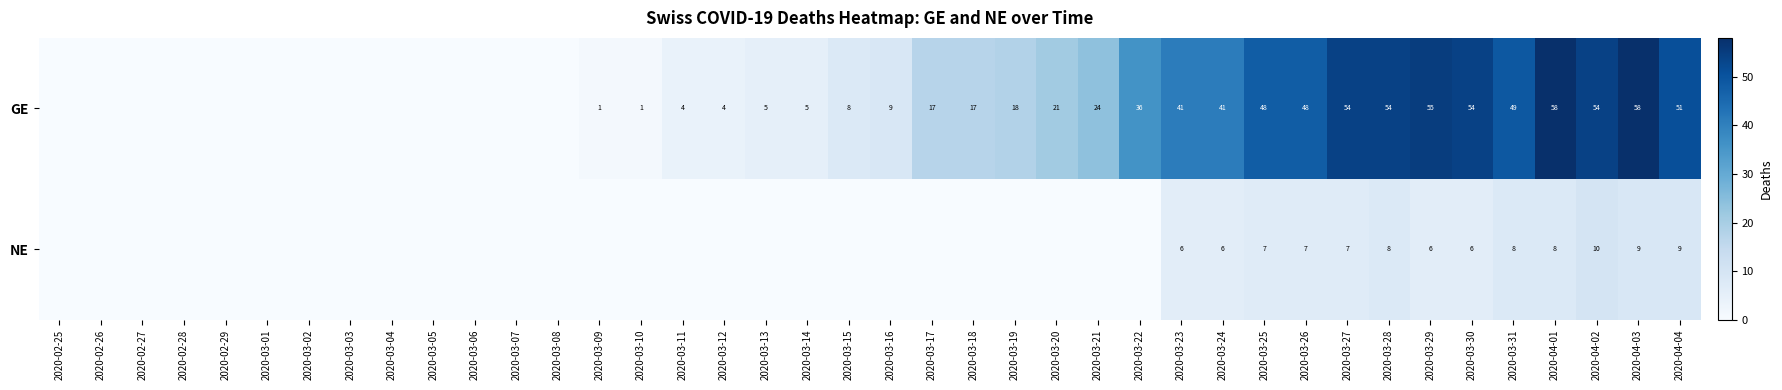

What is the difference between the GE values at 2020-03-16 and 2020-03-18?

8